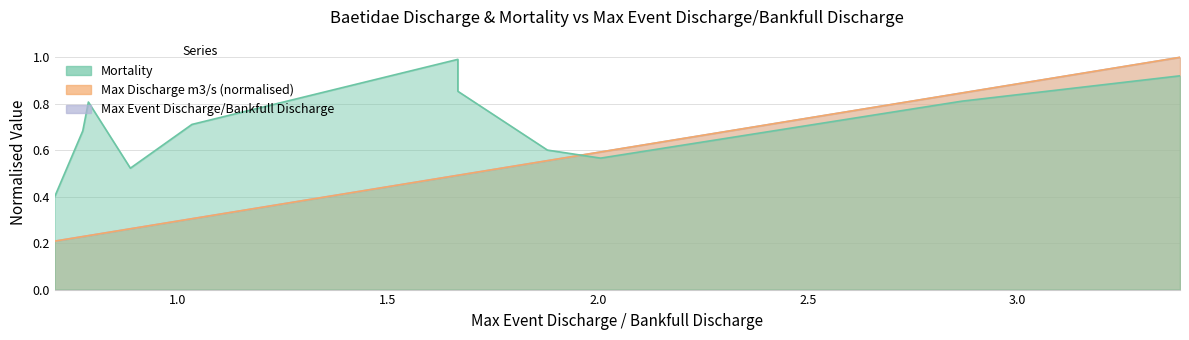

What is the sum of all Max Discharge m3/s values?

5.2